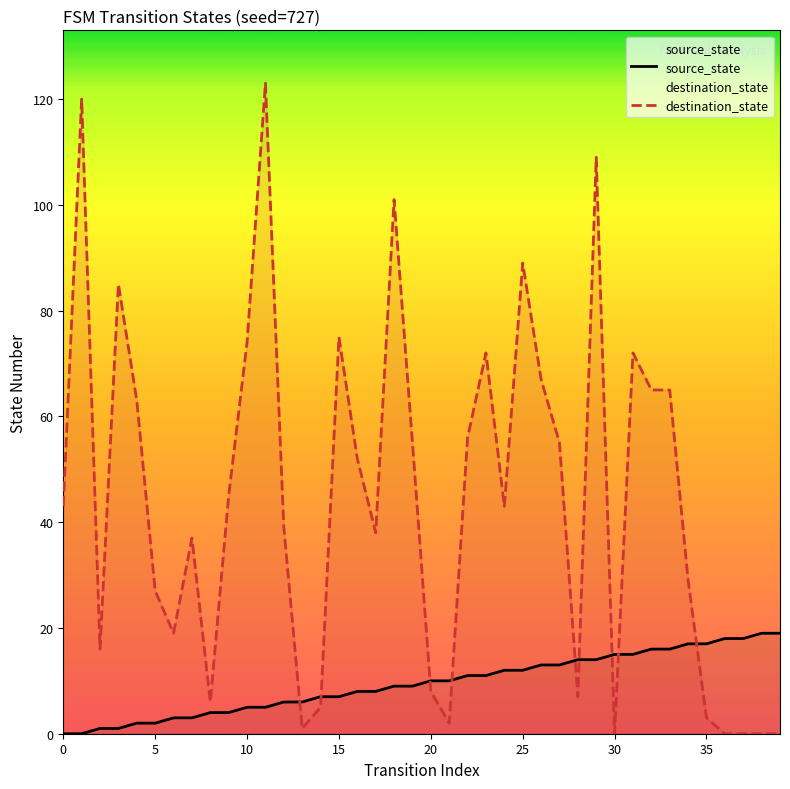

Does the chart display data point markers on the line(s)?

No